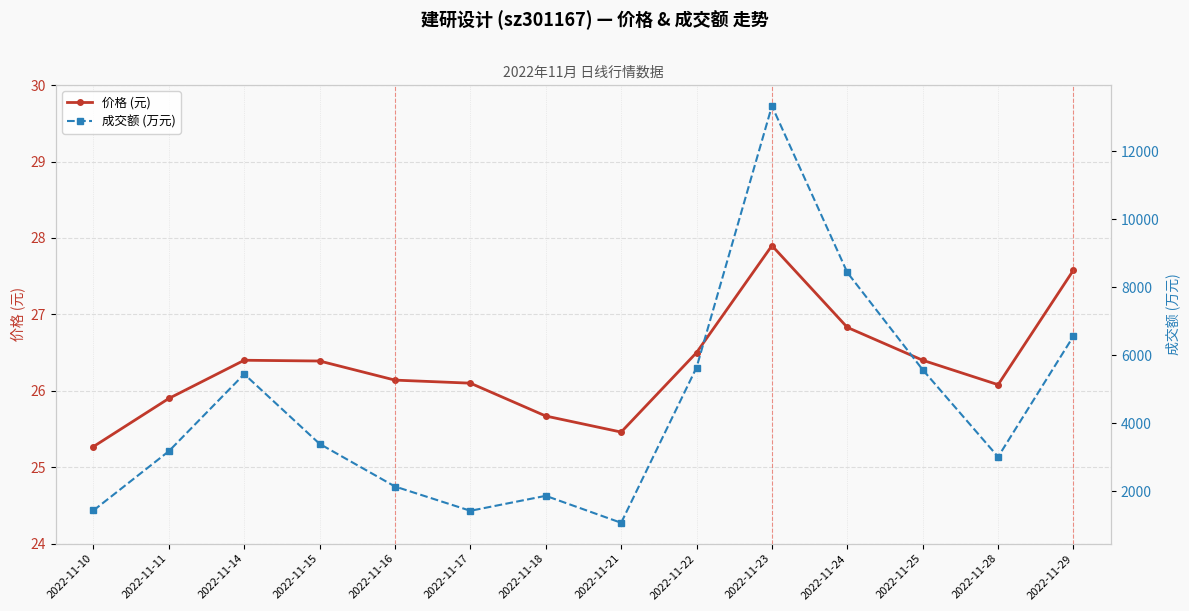

How many lines are shown in the chart?

2